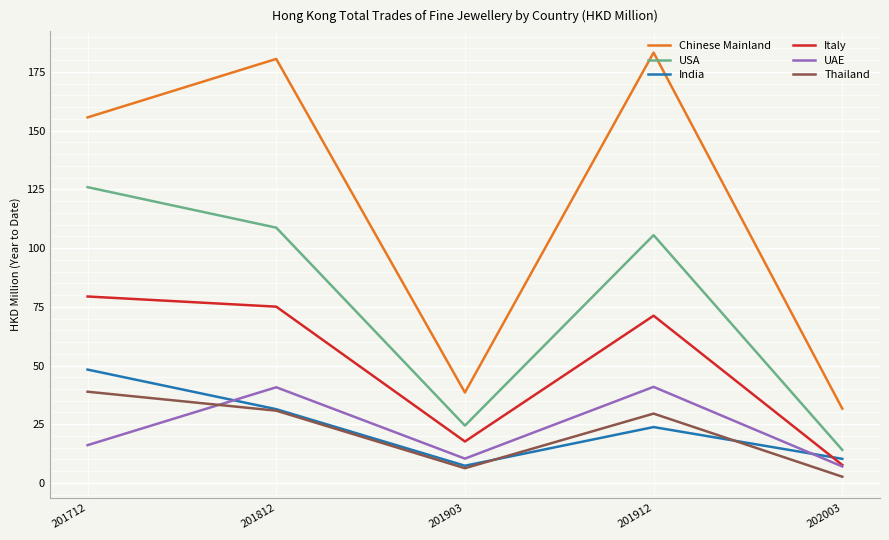

Where does the Thailand series first go above 29?

201712